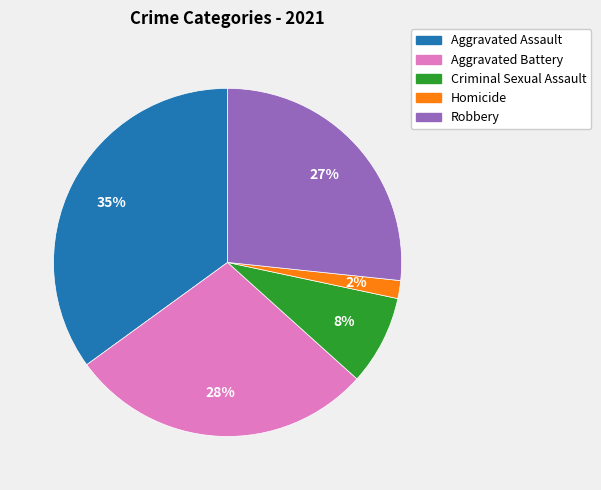

What is the smallest slice in the pie chart?

Homicide